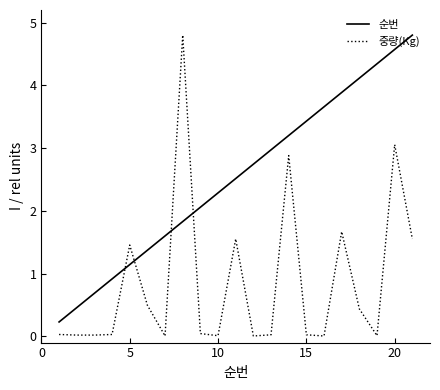

What is the average value of the 중량(Kg) series?

0.9